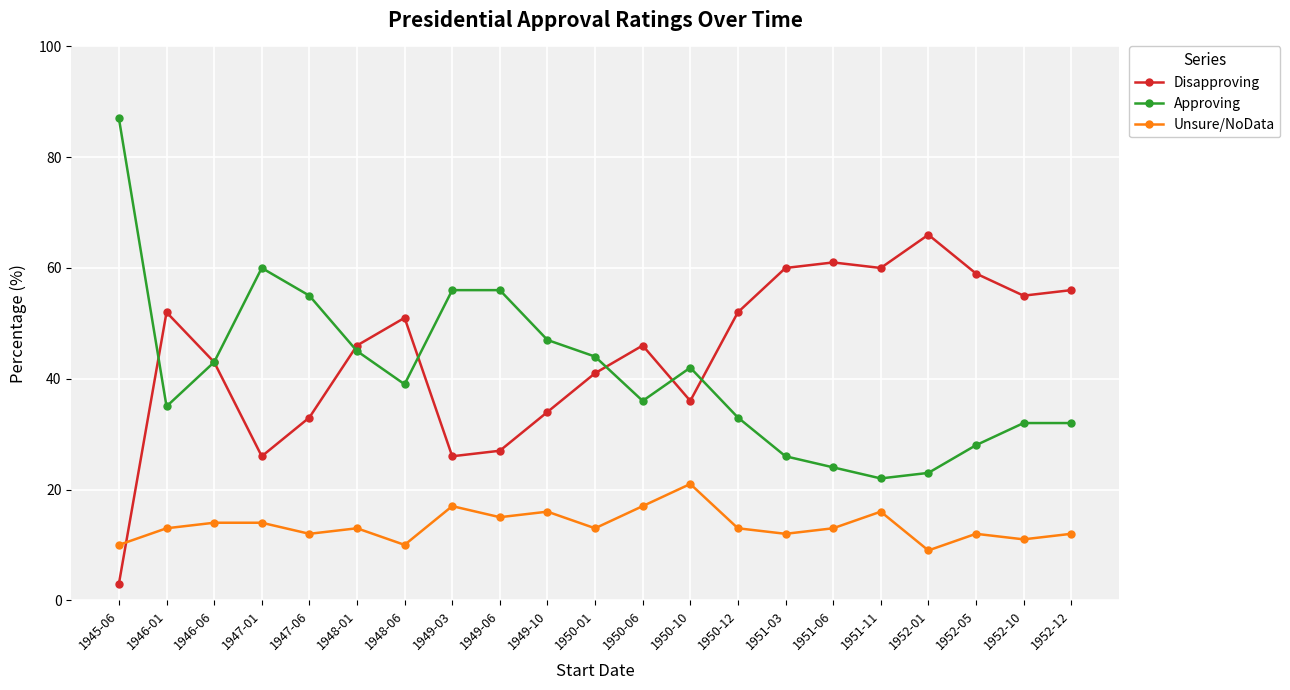

At which label is Approving closest to 54?

1947-06